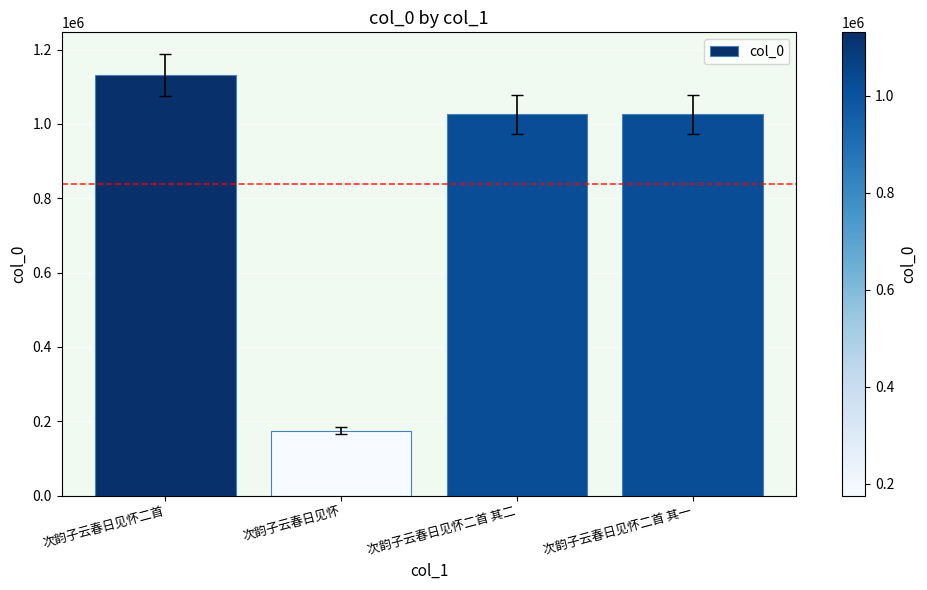

How many bars are there in total?

4